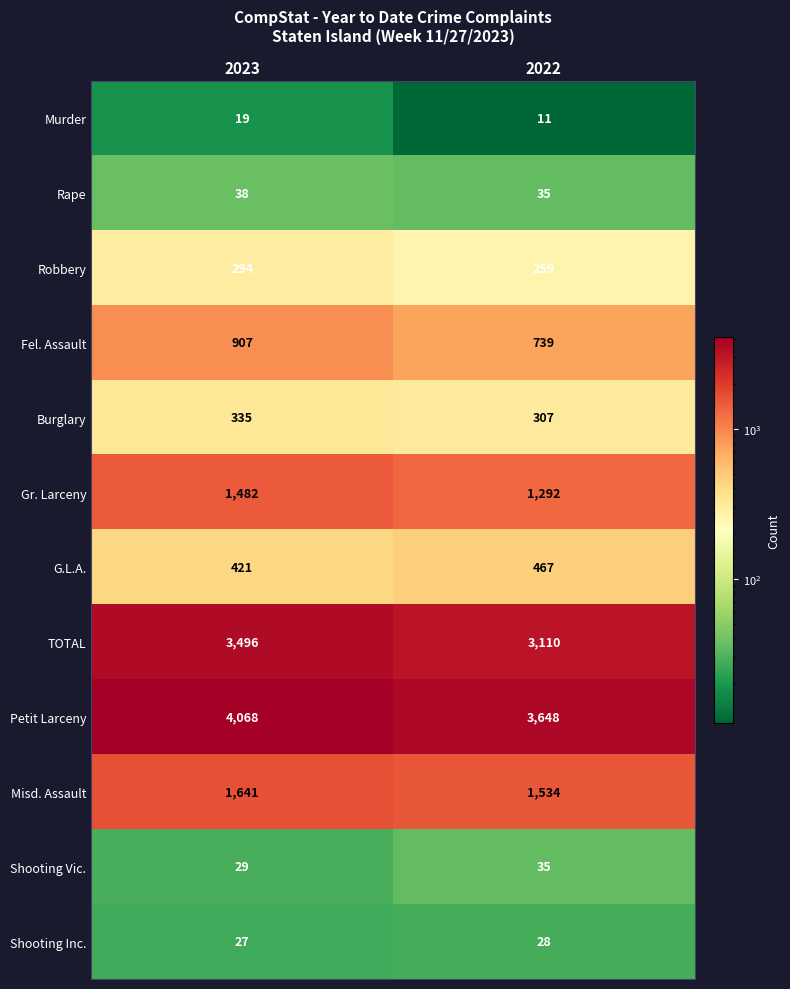

Rank the series by their maximum value, from lowest to highest.

Murder, Shooting Inc., Shooting Vic., Rape, Robbery, Burglary, G.L.A., Fel. Assault, Gr. Larceny, Misd. Assault, TOTAL, Petit Larceny